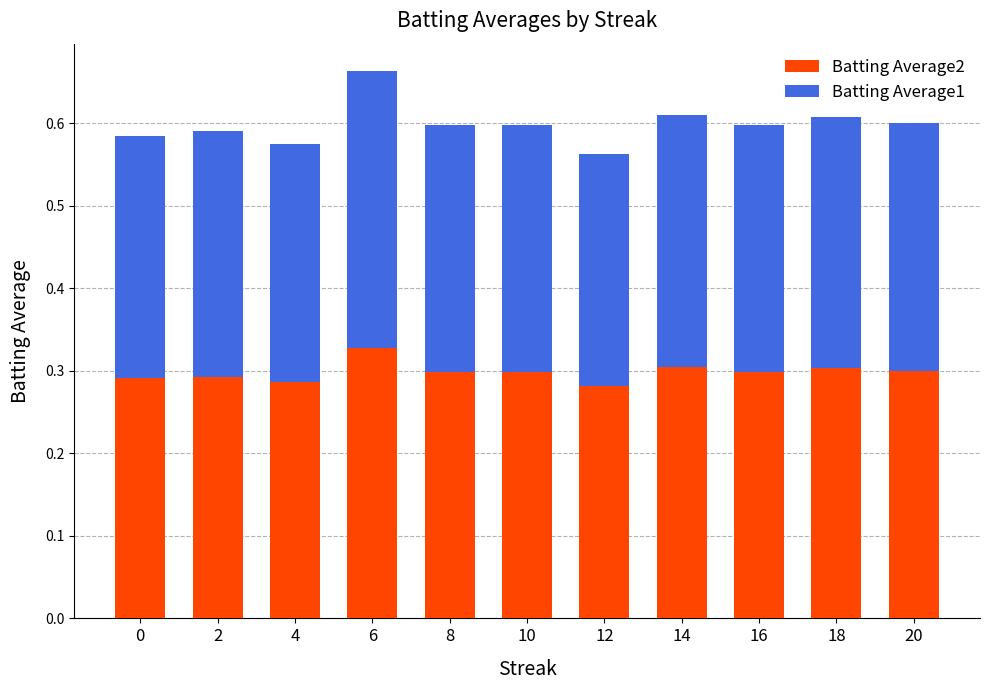

Which category has the highest value in the Batting Average2 series?

6